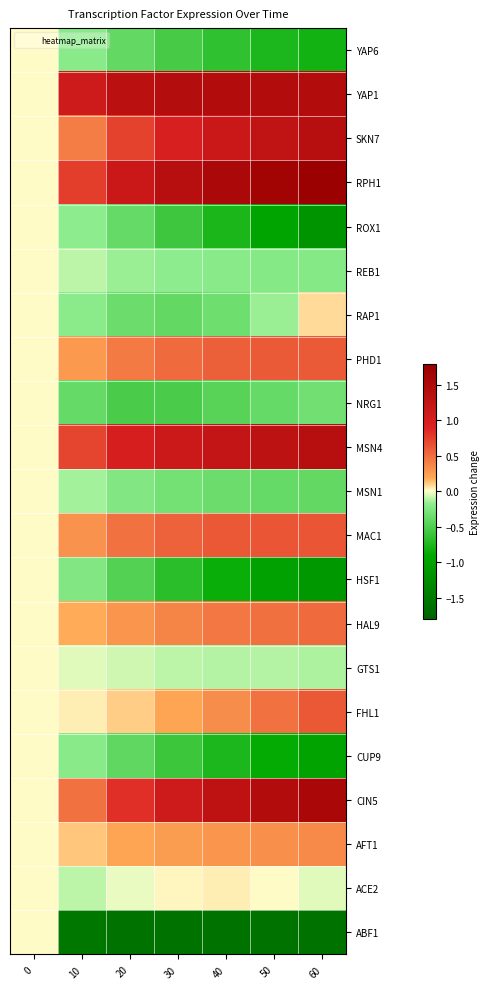

Reading left to right, what are all the values shown in this chart?

ABF1: 0=0.0	10=-1.5	20=-1.6	30=-1.6	40=-1.6	50=-1.6	60=-1.6
ACE2: 0=0.0	10=-0.1	20=-0.0	30=0.0	40=0.0	50=0.0	60=-0.0
AFT1: 0=0.0	10=0.1	20=0.2	30=0.3	40=0.3	50=0.3	60=0.3
CIN5: 0=0.0	10=0.5	20=0.8	30=1.1	40=1.3	50=1.5	60=1.6
CUP9: 0=0.0	10=-0.2	20=-0.4	30=-0.6	40=-0.7	50=-0.9	60=-1.0
FHL1: 0=0.0	10=0.0	20=0.1	30=0.2	40=0.3	50=0.5	60=0.6
GTS1: 0=0.0	10=-0.1	20=-0.1	30=-0.1	40=-0.1	50=-0.1	60=-0.1
HAL9: 0=0.0	10=0.2	20=0.3	30=0.4	40=0.4	50=0.5	60=0.5
HSF1: 0=0.0	10=-0.3	20=-0.5	30=-0.7	40=-0.9	50=-1.0	60=-1.1
MAC1: 0=0.0	10=0.3	20=0.5	30=0.6	40=0.6	50=0.6	60=0.6
MSN1: 0=0.0	10=-0.1	20=-0.2	30=-0.3	40=-0.4	50=-0.4	60=-0.4
MSN4: 0=0.0	10=0.7	20=1.0	30=1.1	40=1.2	50=1.3	60=1.4
NRG1: 0=0.0	10=-0.4	20=-0.5	30=-0.5	40=-0.5	50=-0.4	60=-0.3
PHD1: 0=0.0	10=0.3	20=0.4	30=0.5	40=0.6	50=0.6	60=0.6
RAP1: 0=0.0	10=-0.2	20=-0.4	30=-0.4	40=-0.3	50=-0.2	60=0.1
REB1: 0=0.0	10=-0.1	20=-0.2	30=-0.2	40=-0.2	50=-0.2	60=-0.2
ROX1: 0=0.0	10=-0.2	20=-0.4	30=-0.6	40=-0.8	50=-1.0	60=-1.2
RPH1: 0=0.0	10=0.8	20=1.1	30=1.4	40=1.6	50=1.7	60=1.8
SKN7: 0=0.0	10=0.4	20=0.7	30=1.0	40=1.1	50=1.3	60=1.4
YAP1: 0=0.0	10=1.1	20=1.4	30=1.4	40=1.5	50=1.5	60=1.5
YAP6: 0=0.0	10=-0.2	20=-0.4	30=-0.5	40=-0.7	50=-0.7	60=-0.8